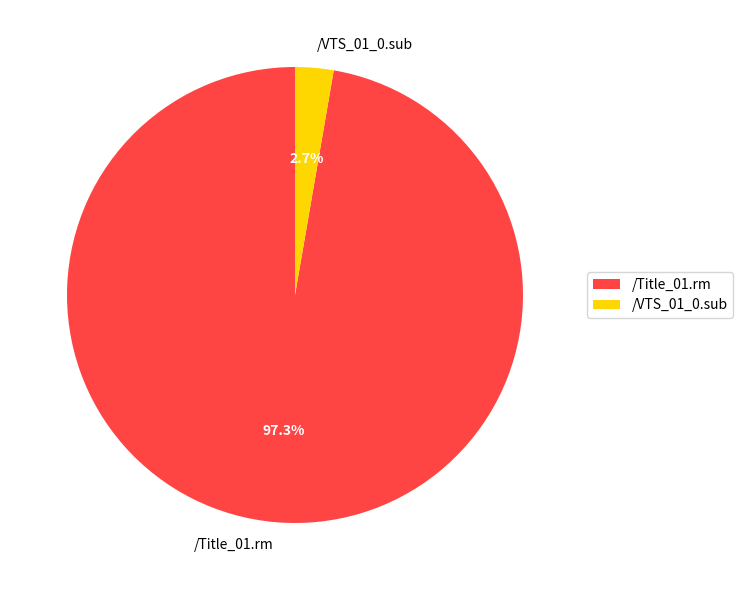

Is there any slice that represents more than half of the pie?

Yes